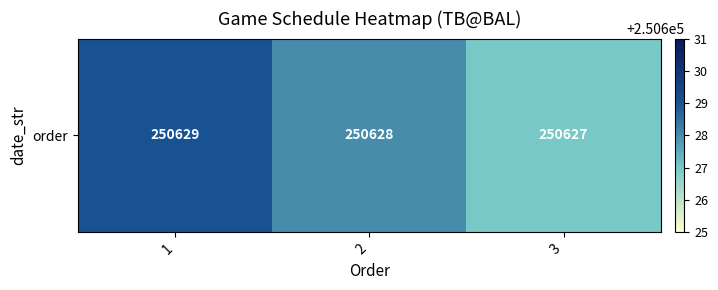

Count the values in the range 250627 to 250629.

3